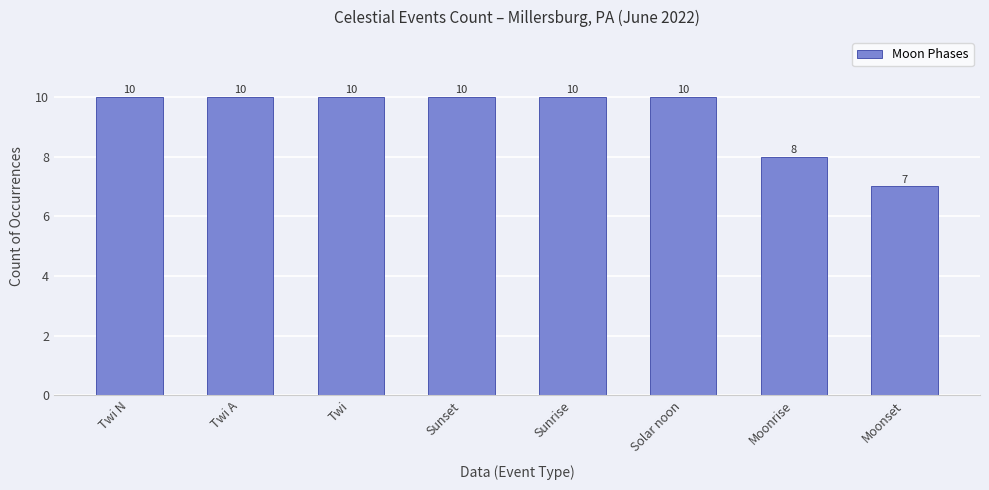

What is the value of the 5th bar from the left?

10